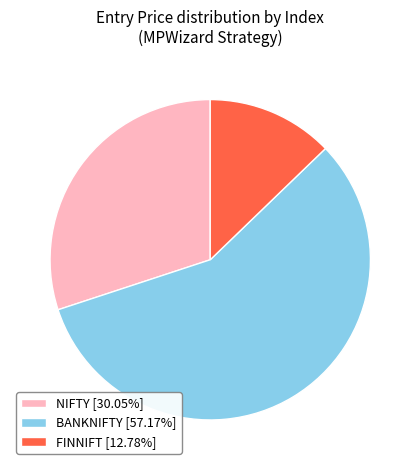

Count the number of slices in the pie.

3